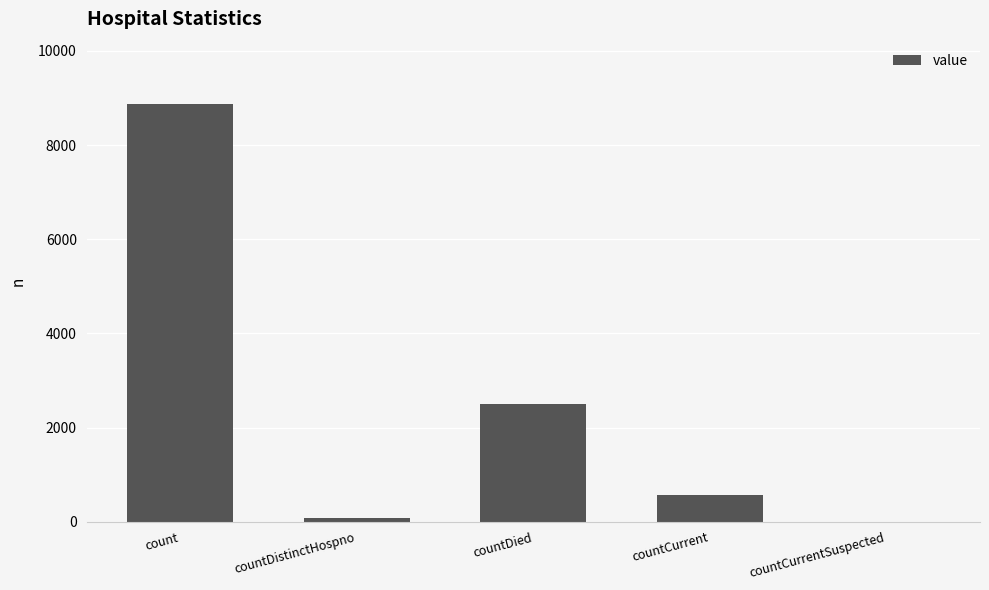

Between count and countCurrent, which is larger?

count